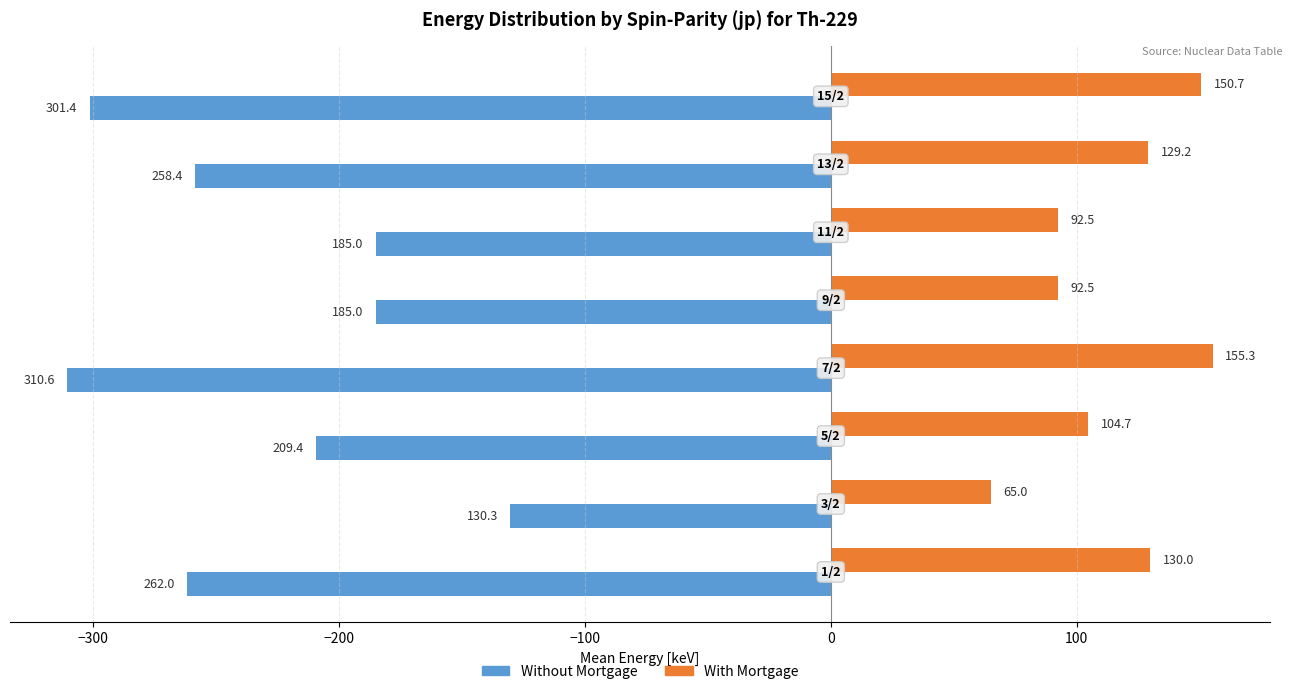

Which series has the widest spread of values?

Without Mortgage